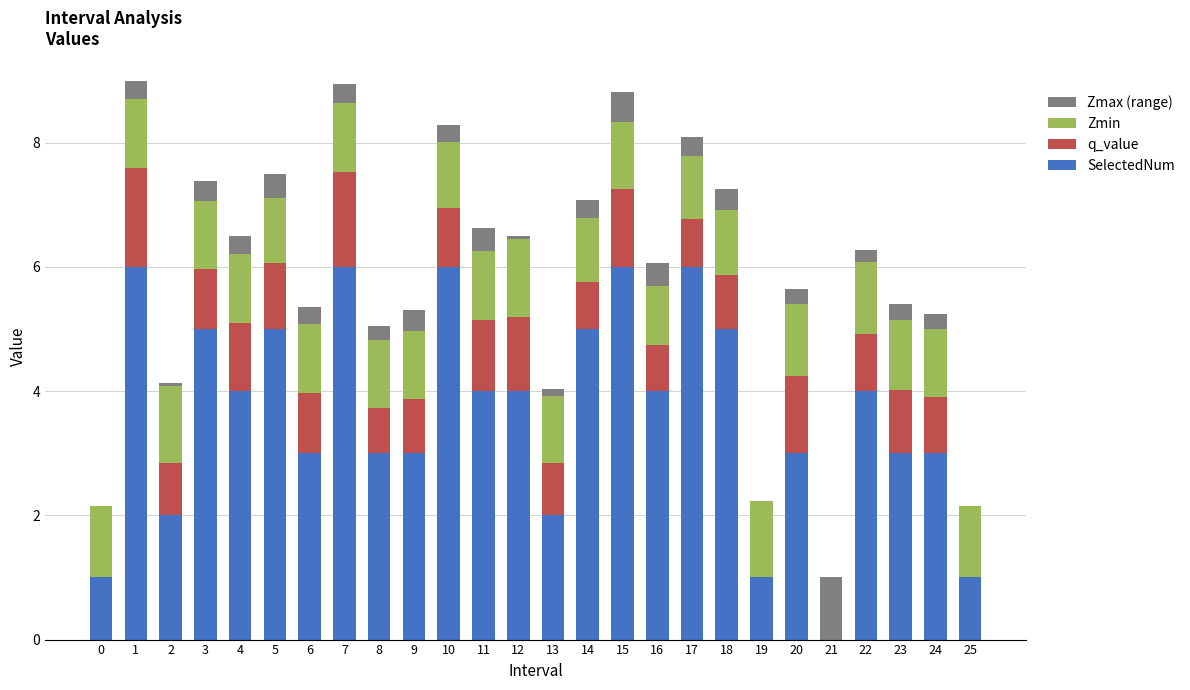

What are all the series names shown in the legend?

Zmax (range), Zmin, q_value, SelectedNum